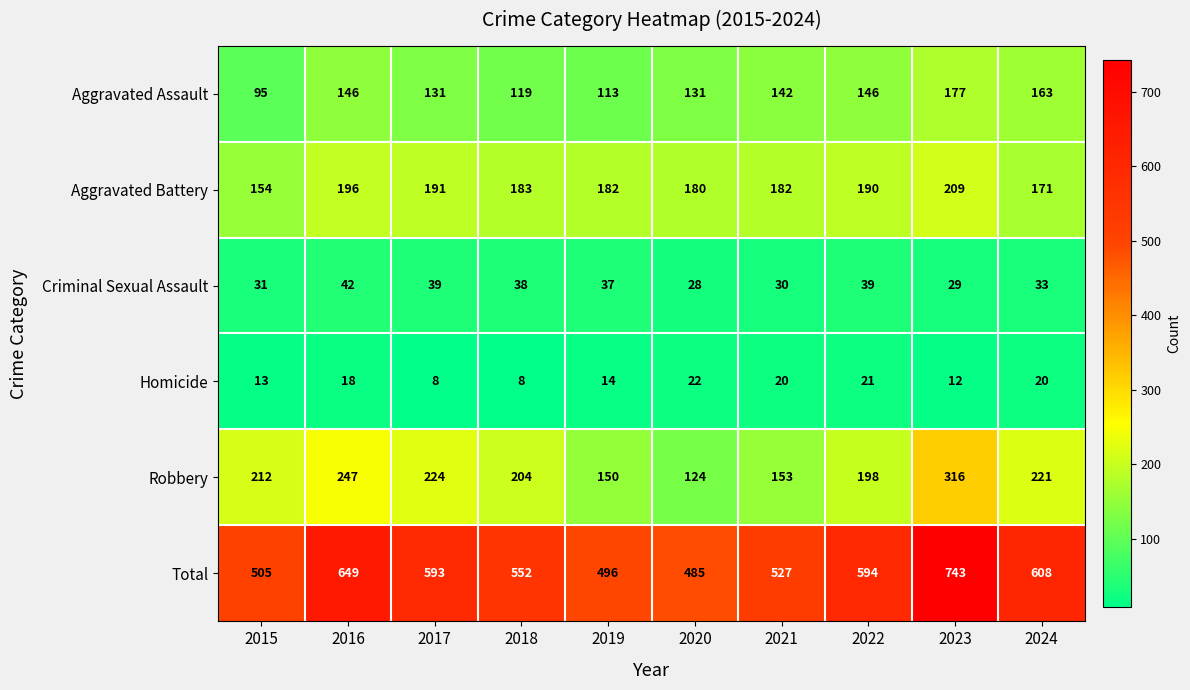

Rank the series at 2023 from highest to lowest value.

Total, Robbery, Aggravated Battery, Aggravated Assault, Criminal Sexual Assault, Homicide